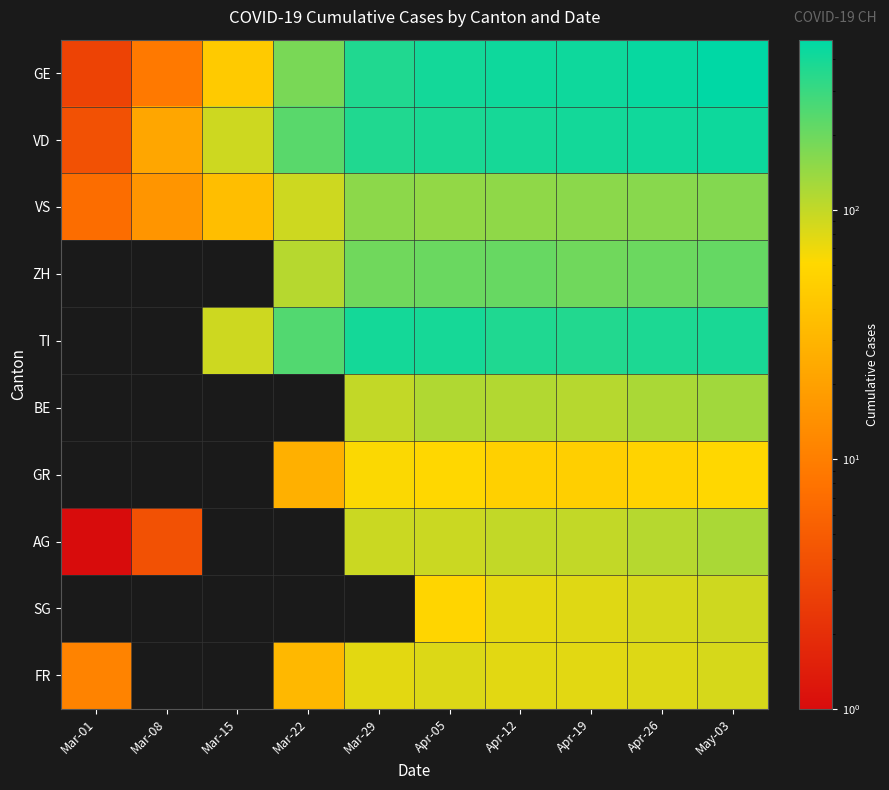

Between Mar-15 and May-03, which is larger?

May-03